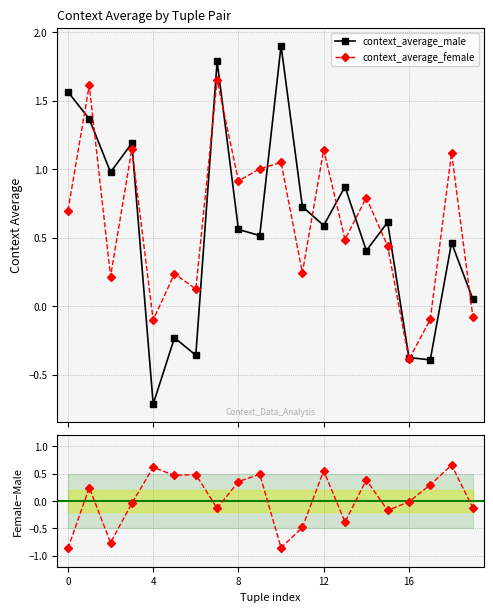

At how many categories does at least one series exceed 1?

8